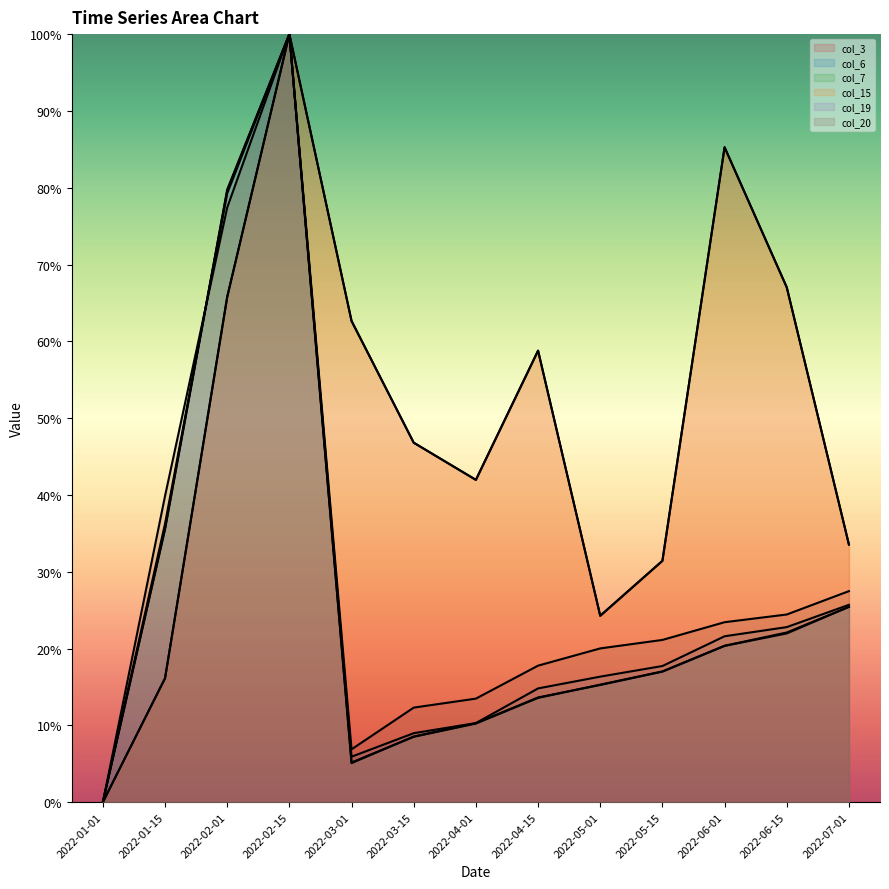

How many lines are shown in the chart?

6